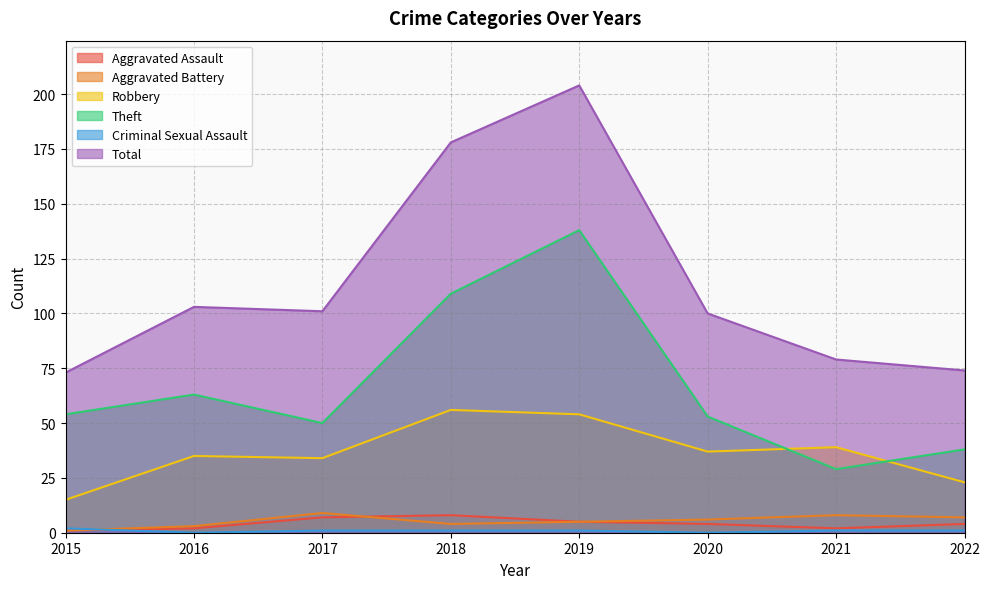

The value of Criminal Sexual Assault at 2015 is 1. True or false?

False